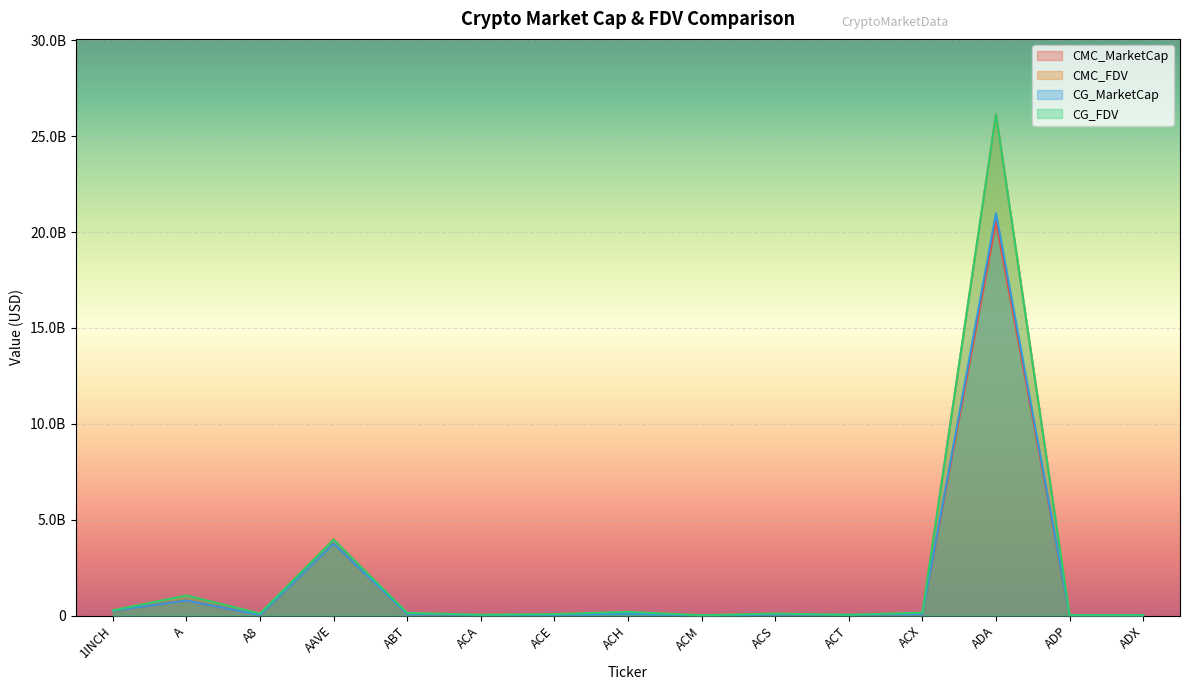

Where does the CG_MarketCap series first go above 47180534?

1INCH